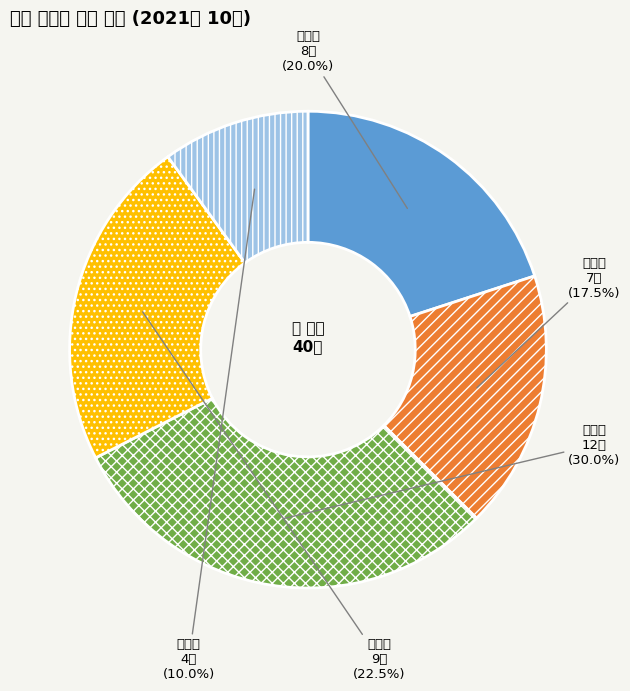

What is the ratio of the value at 중곡동 to the value at 구의동?

1.1